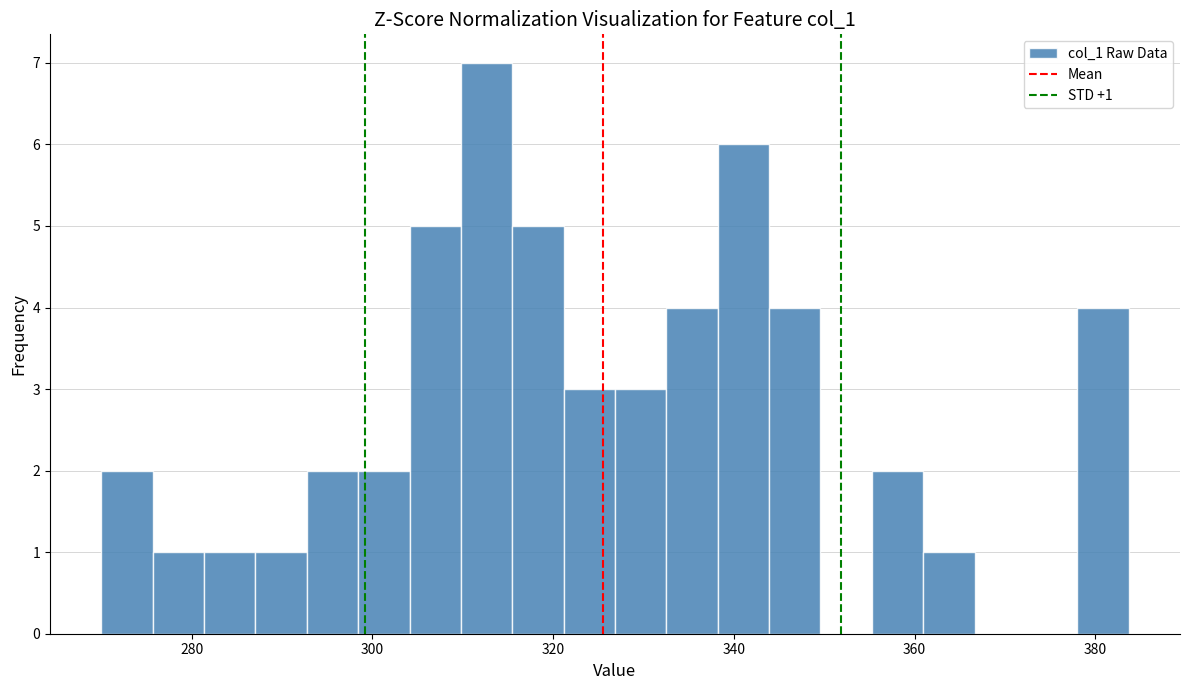

Around what value on the x-axis is the tallest bar? Give the approximate position of its centre, as read against the axis.

312